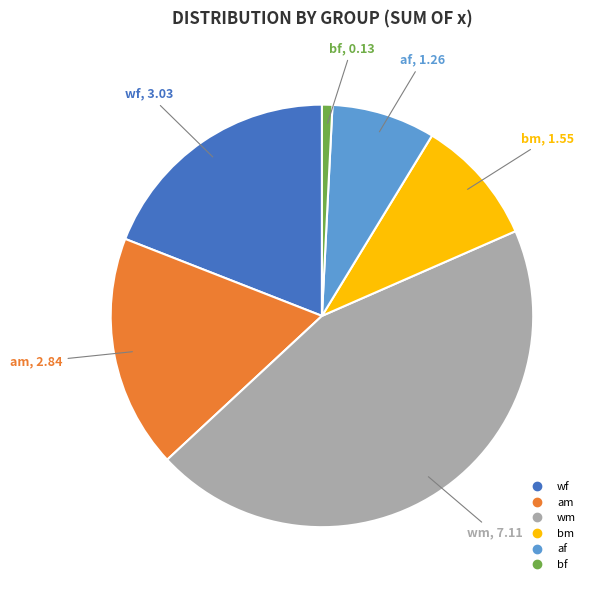

Count the number of slices in the pie.

6